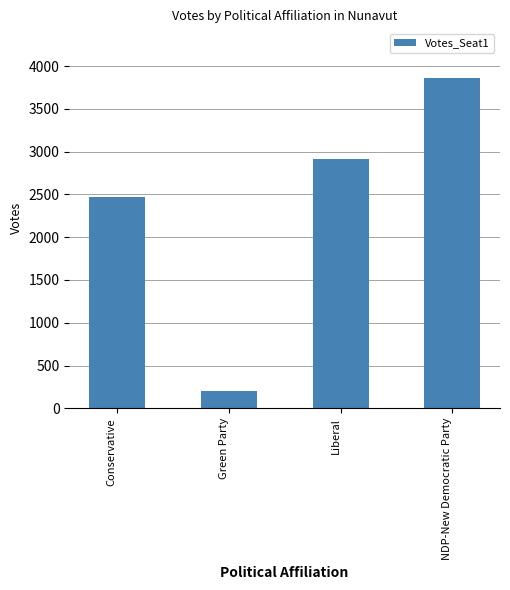

What is the value of the 3rd bar from the left?

2918